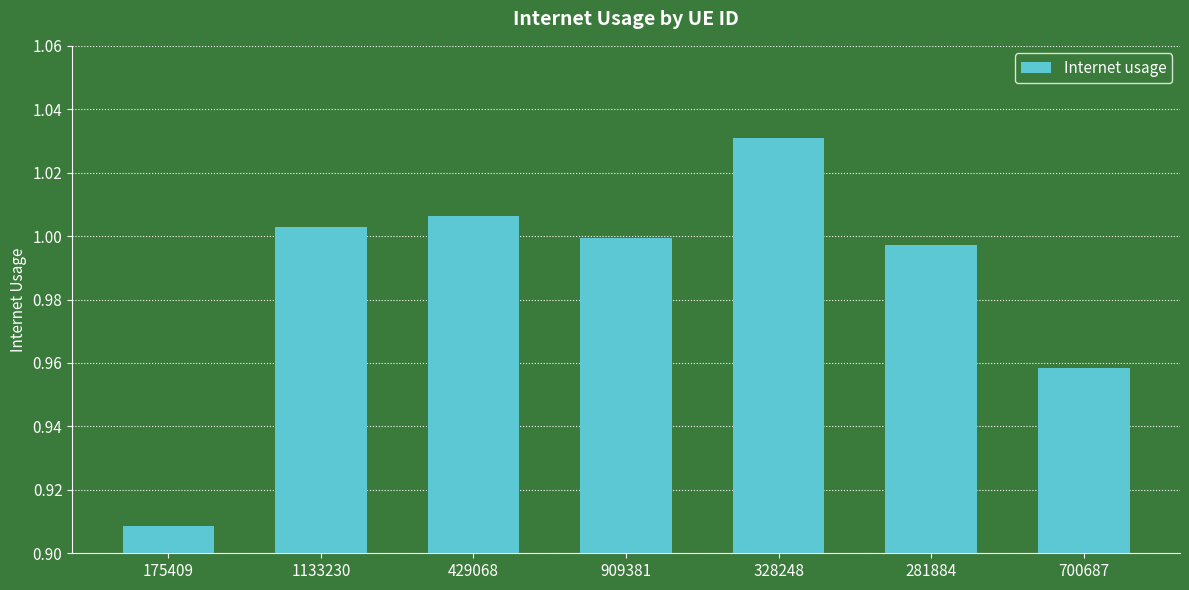

Is it true that the value at 281884 is 1.0?

True